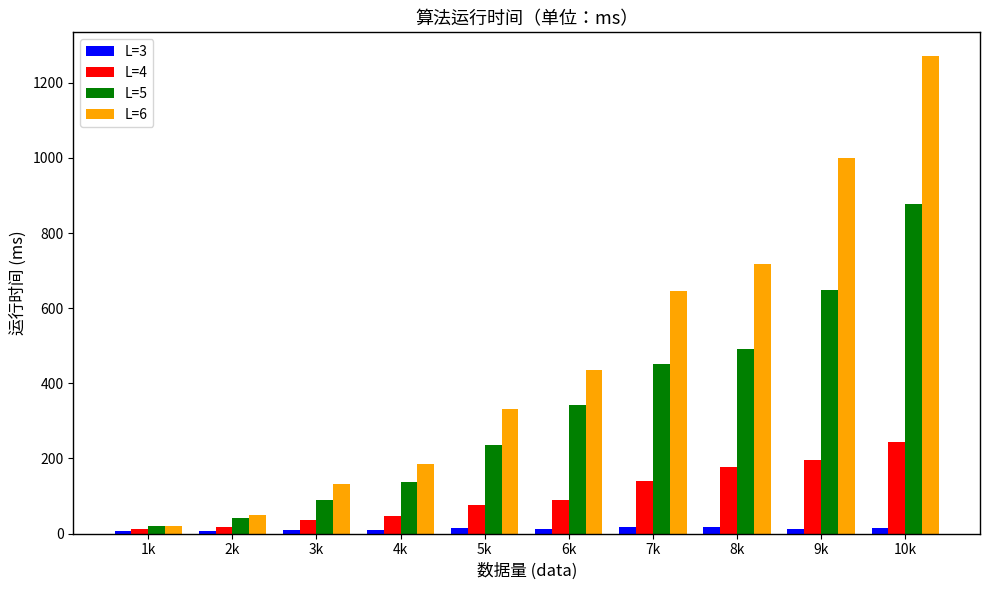

Does the chart contain stacked bars?

No